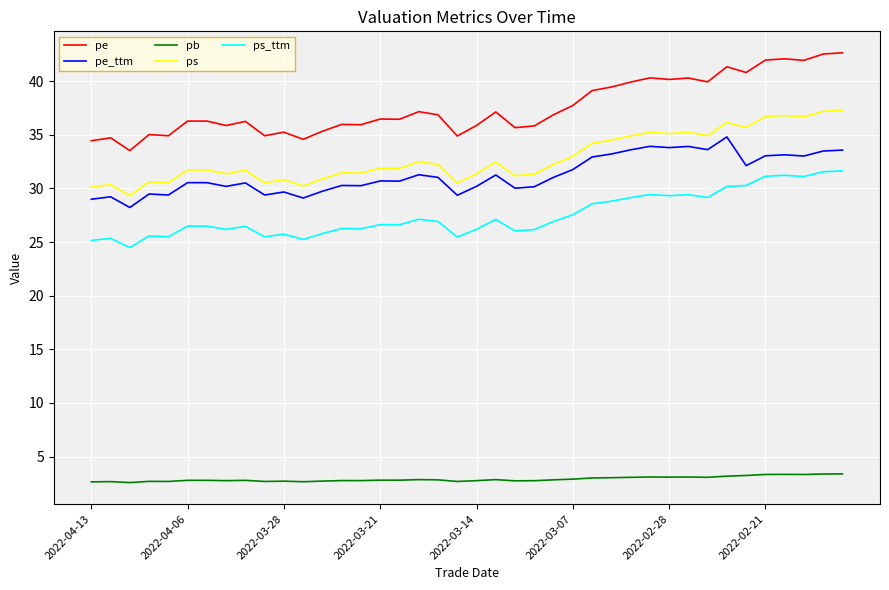

What is the average value of the ps series?

32.8